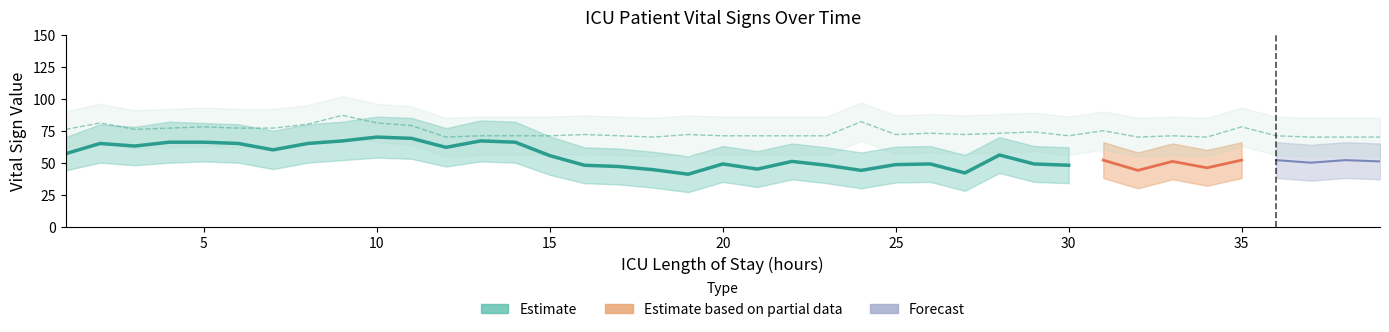

What is the minimum value shown in the chart?

27.0